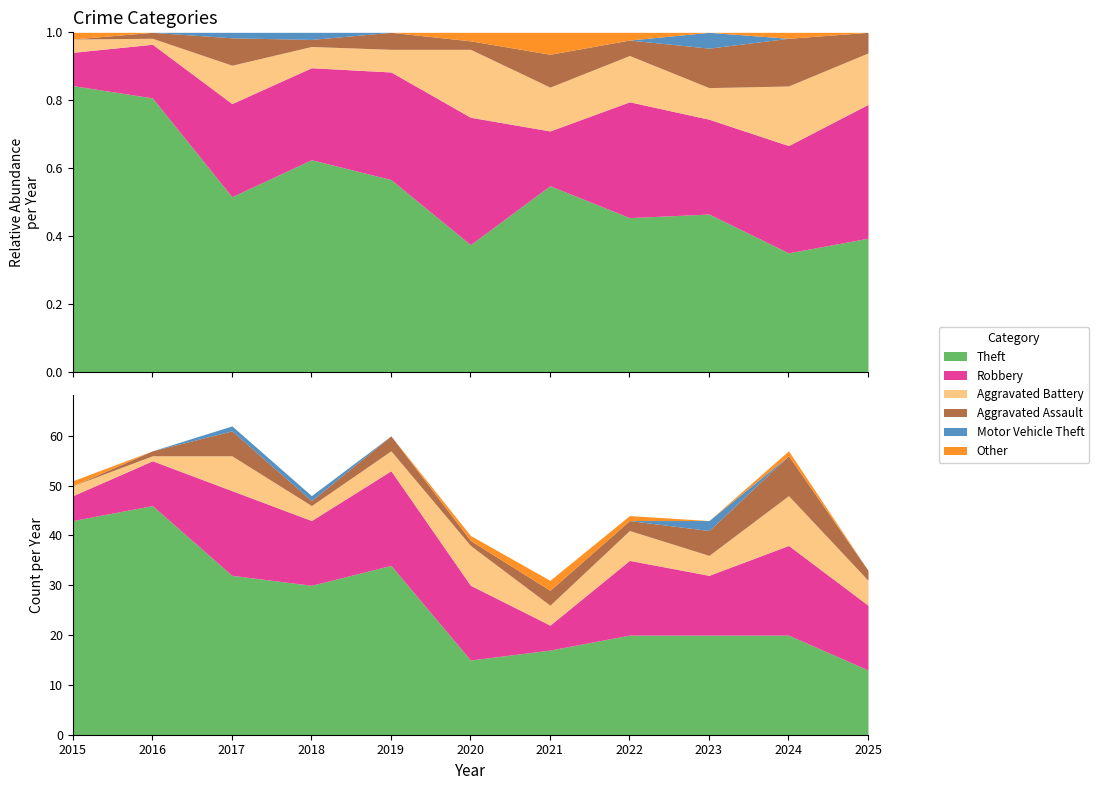

Reading left to right, transcribe all the data shown in this chart.

Theft: 43	46	32	30	34	15	17	20	20	20	13
Robbery: 5	9	17	13	19	15	5	15	12	18	13
Aggravated Battery: 2	1	7	3	4	8	4	6	4	10	5
Aggravated Assault: 0	1	5	1	3	1	3	2	5	8	2
Motor Vehicle Theft: 0	0	1	1	0	0	0	0	2	0	0
Other: 1	0	0	0	0	1	2	1	0	1	0